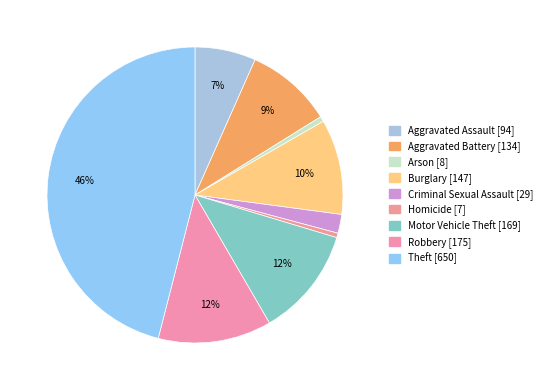

Is there any slice that represents more than half of the pie?

No